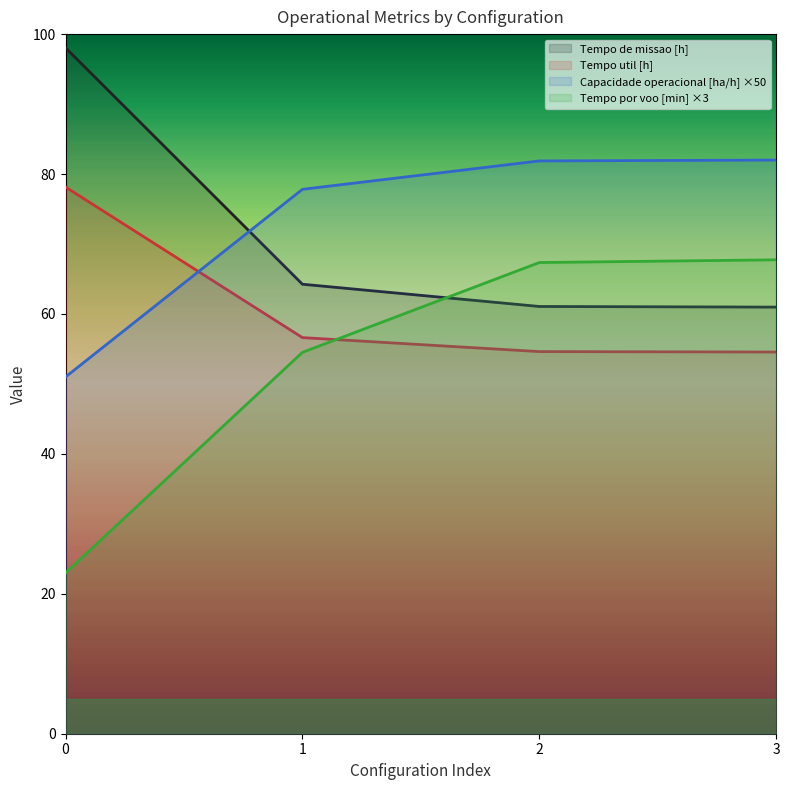

What is the average value of the Tempo por voo [min] series?

53.1